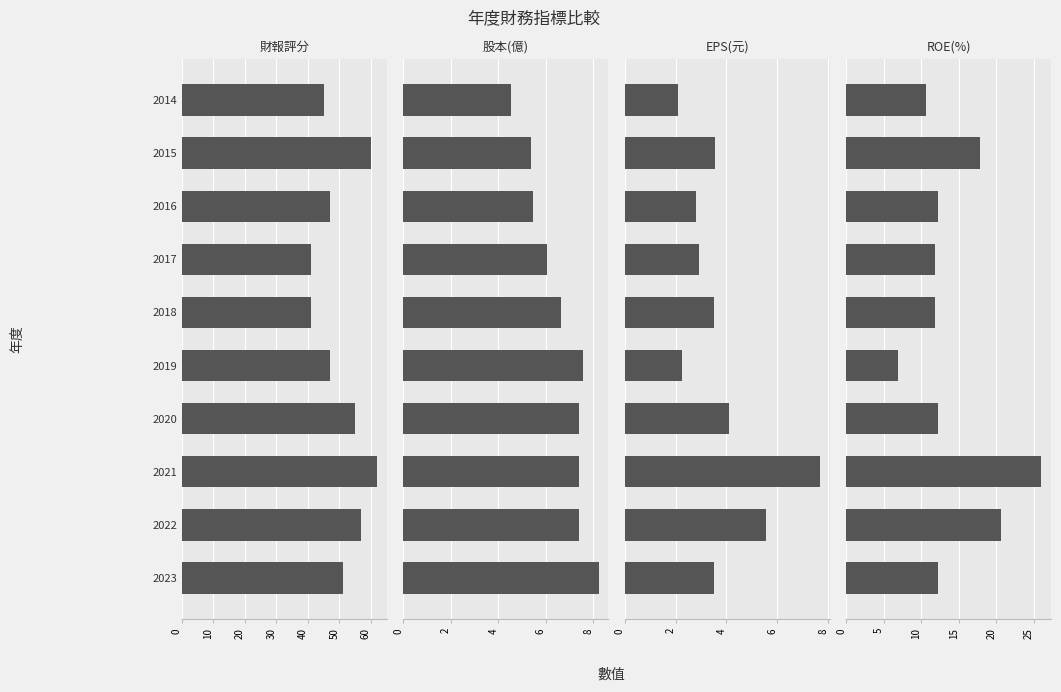

What is the difference between the maximum and minimum values in the 財報評分 series?

21.0